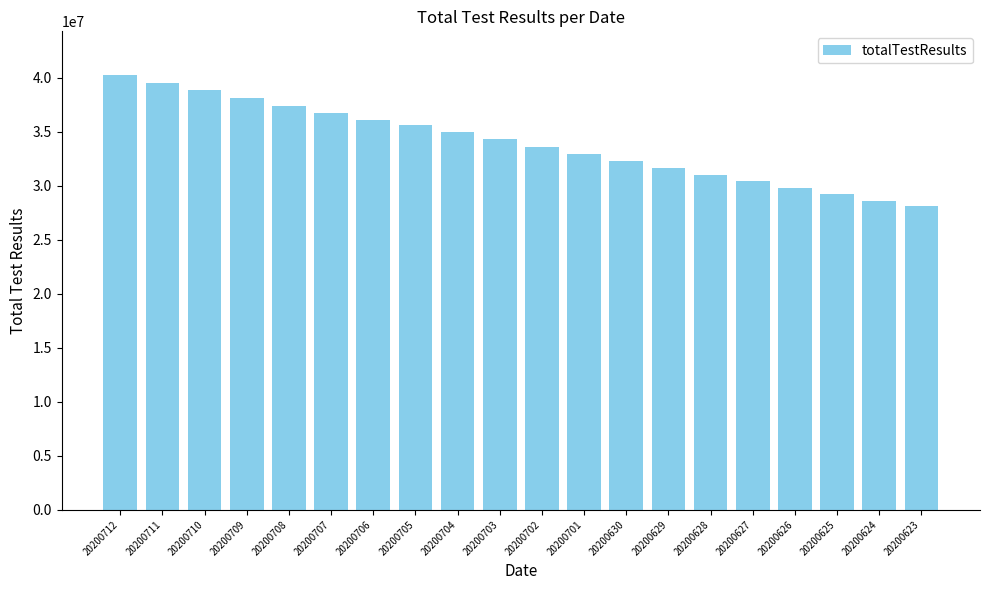

What is the approximate value at 20200705, to the nearest 10?

35615820